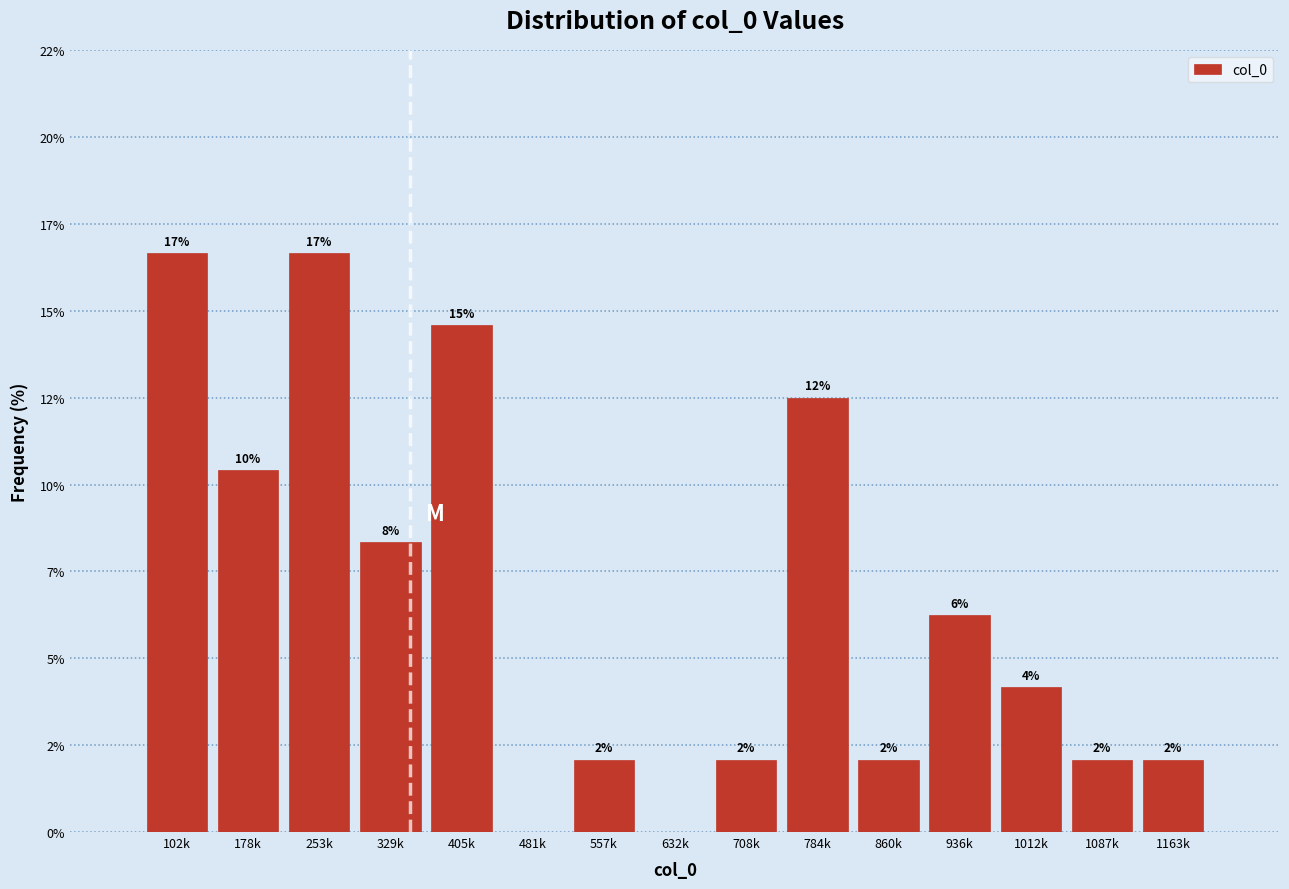

Are the bars horizontal?

No